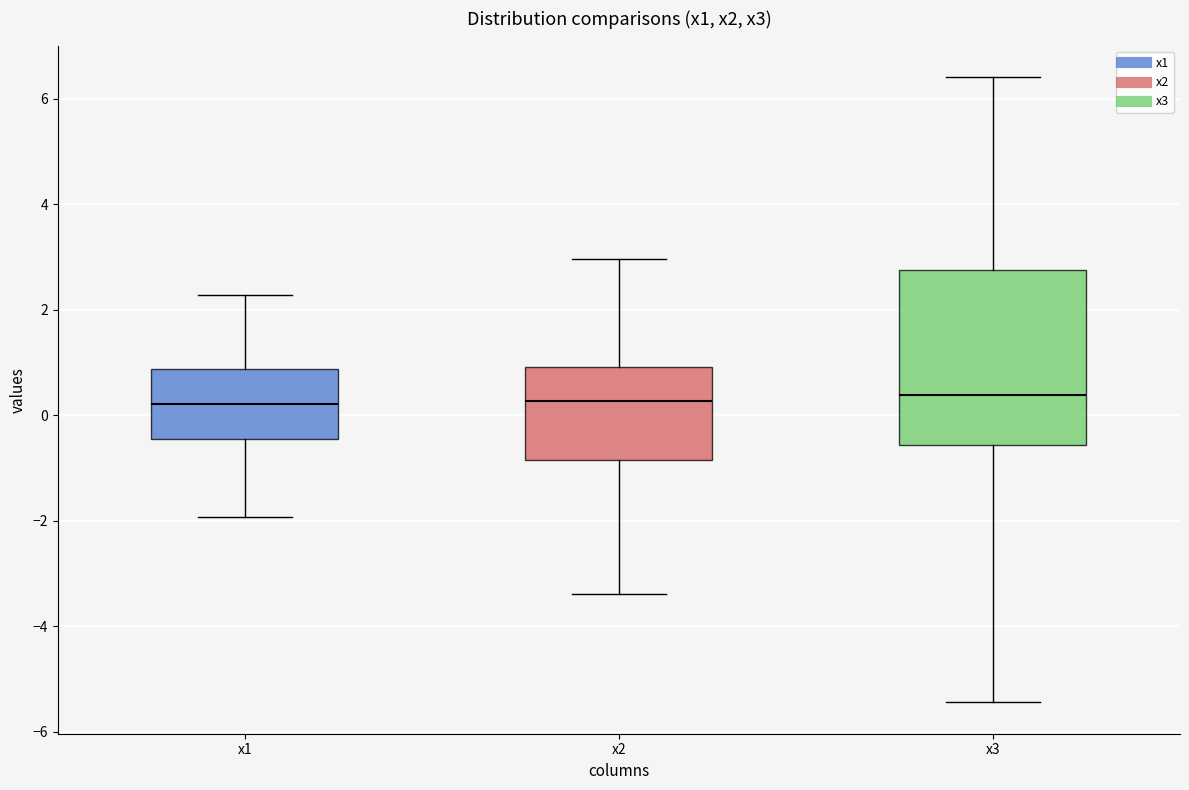

Reading left to right, read every box against the y-axis: the position of its median line, the range the box covers, and the ends of its whiskers. The values are not printed on the chart, so give them approximately, as read against the axis.

x1: median 0.2, box -0.4 to 0.8, whiskers -2.0 to 2.2
x2: median 0.2, box -0.8 to 1.0, whiskers -3.4 to 3.0
x3: median 0.4, box -0.6 to 2.8, whiskers -5.4 to 6.4